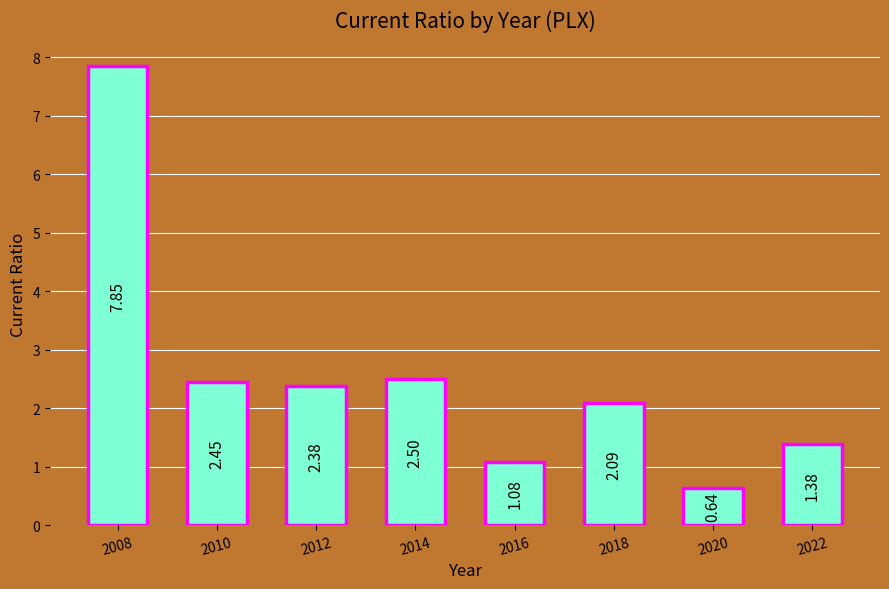

Rank the categories by value from highest to lowest.

2008, 2014, 2010, 2012, 2018, 2022, 2016, 2020